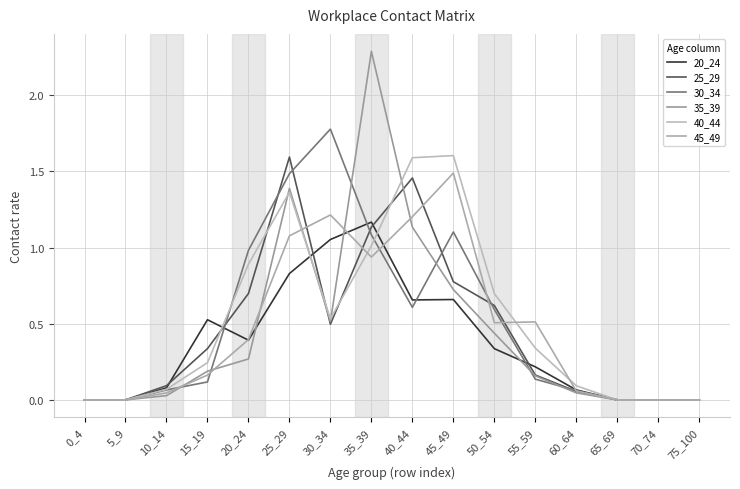

What is the sum of the 30_34 values at 10_14 and 65_69?

0.1